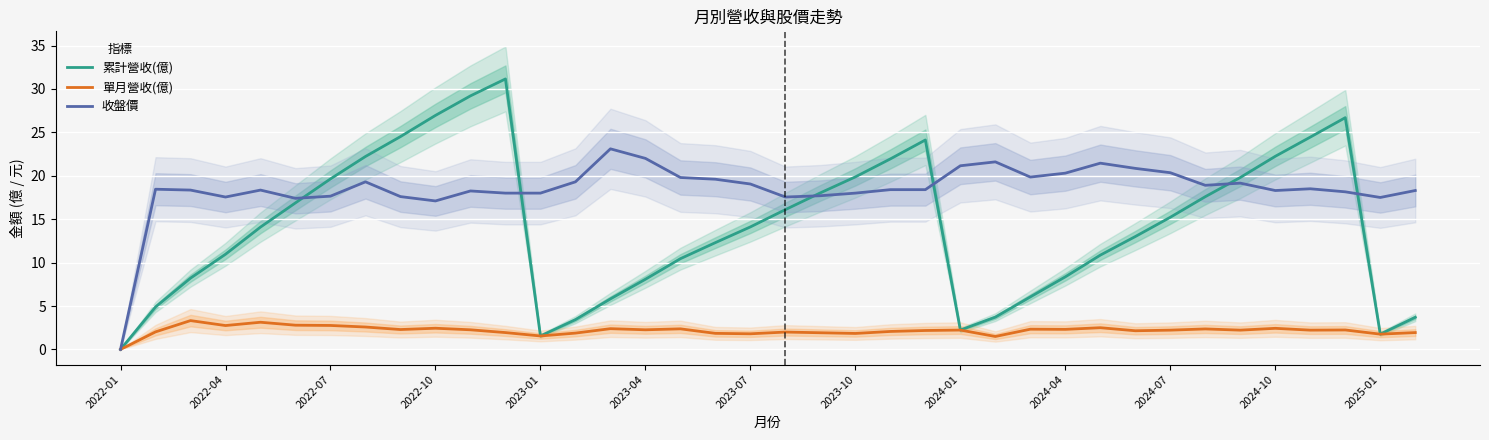

At 28, list the series in order from smallest to largest.

單月營收(億), 累計營收(億), 收盤價